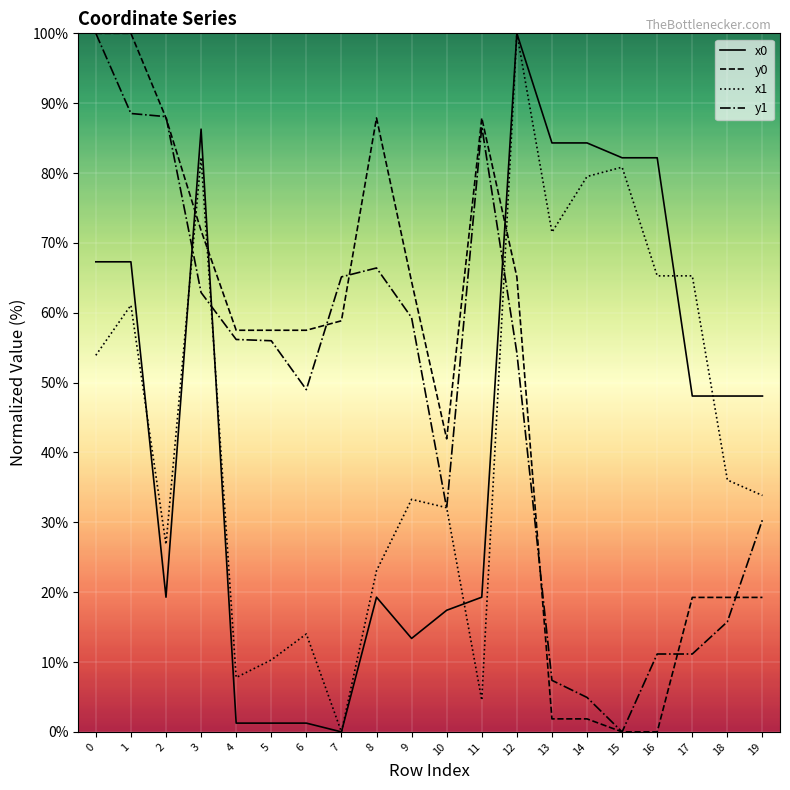

How many interior local valleys does the y0 series have?

1